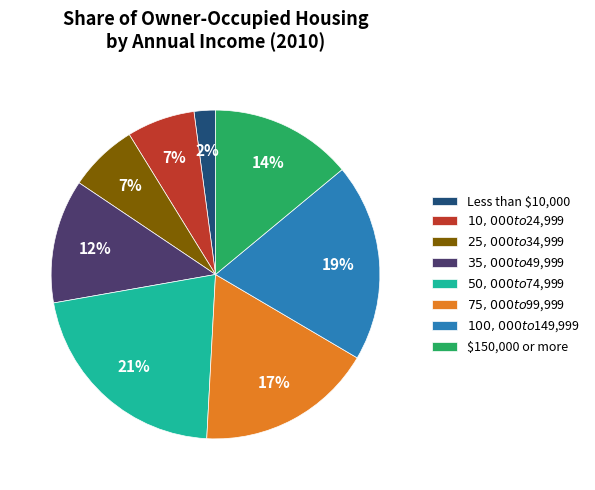

How many slices are in this pie chart?

8